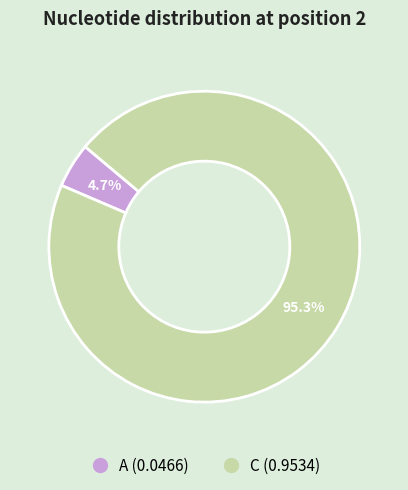

Is there any slice that represents more than half of the pie?

Yes